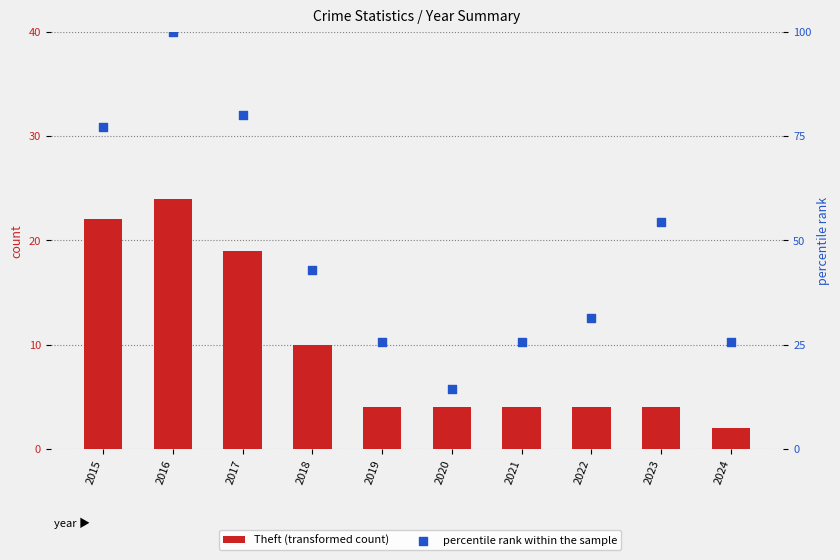

Which series contains the highest Y value?

percentile rank within the sample